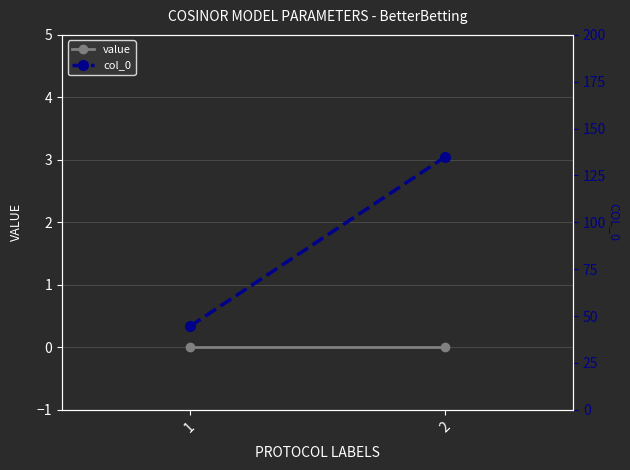

Reading left to right, list all the values displayed in this chart.

value: 0.0	0.0
col_0: 44.5	135.0